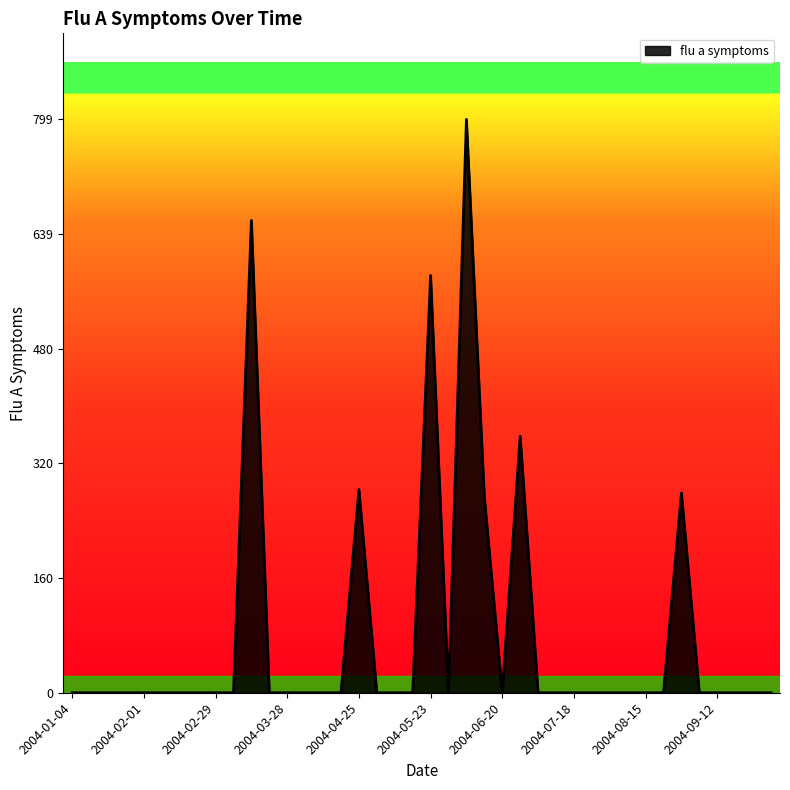

What is the maximum value shown in the chart?

799.3